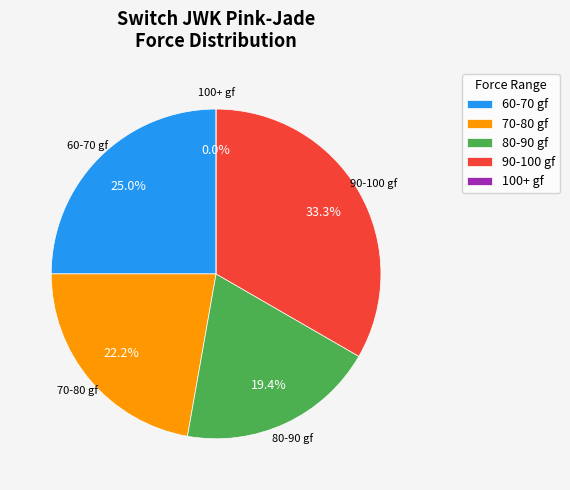

Is it true that NG is 15% of the pie?

False